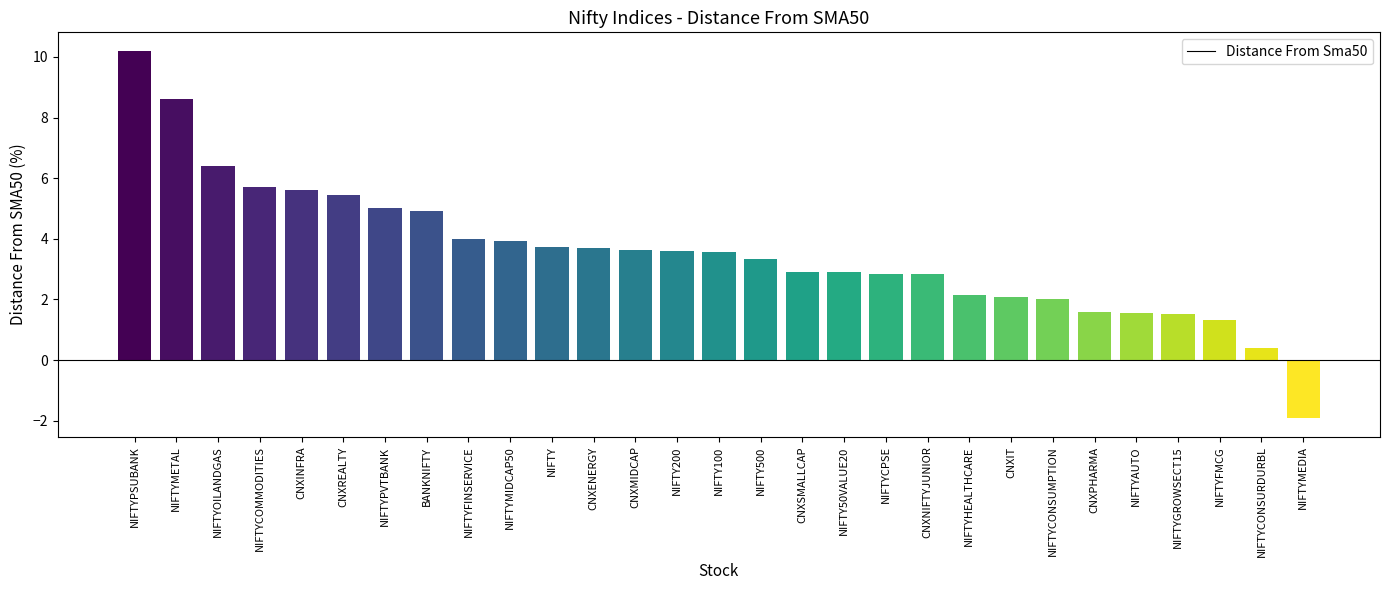

What is the change in value from NIFTY100 to NIFTYCONSURDURBL?

-3.2